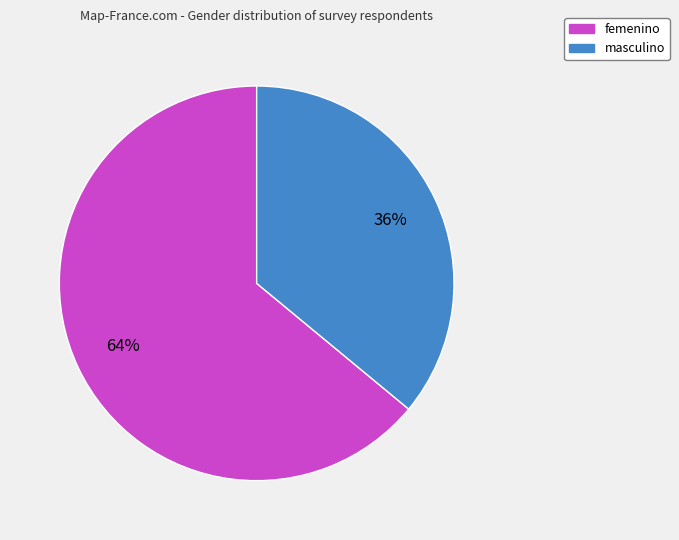

Is the sum of femenino and masculino greater than half?

Yes